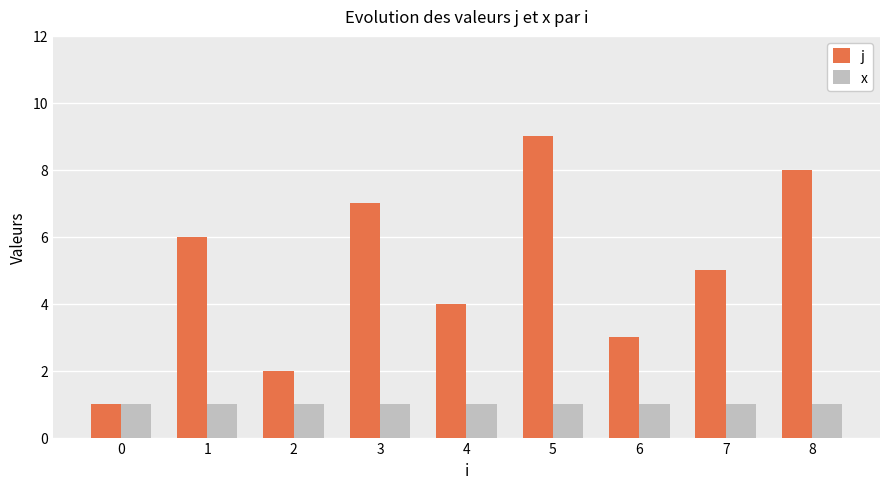

What is the total value across all series at 8?

9